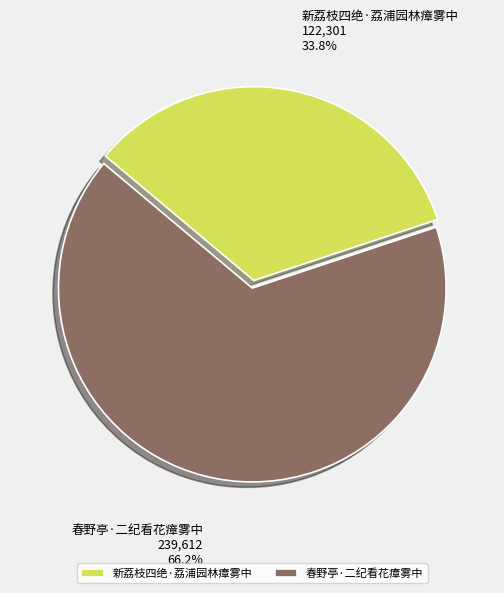

Is the sum of 新荔枝四绝·荔浦园林瘴雾中 and 春野亭·二纪看花瘴雾中 greater than half?

Yes